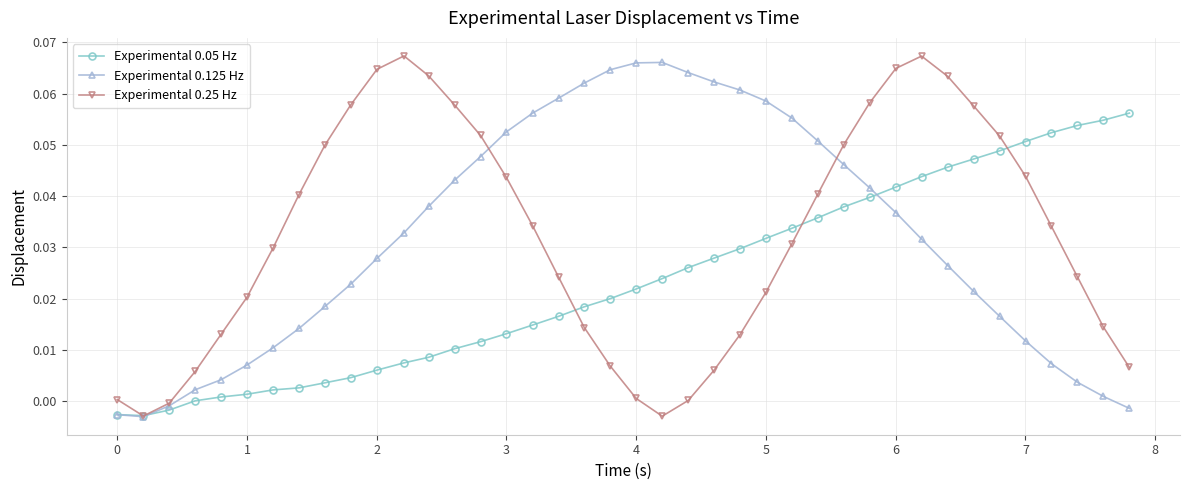

In Experimental 0.25 Hz, how many points are higher than both neighbors (excluding endpoints)?

2